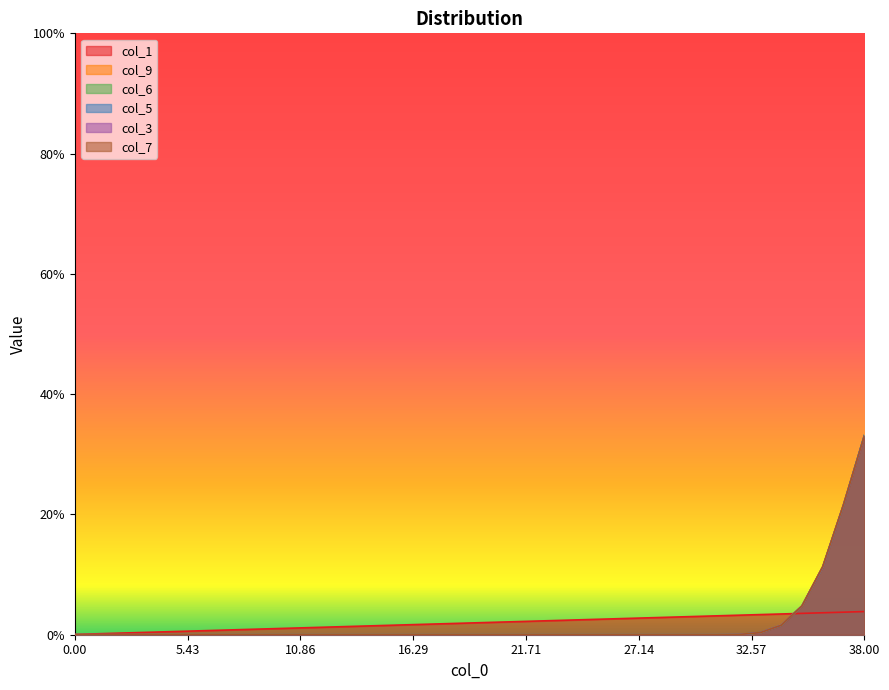

Is it true that col_7 equals -0.1 at 30?

False